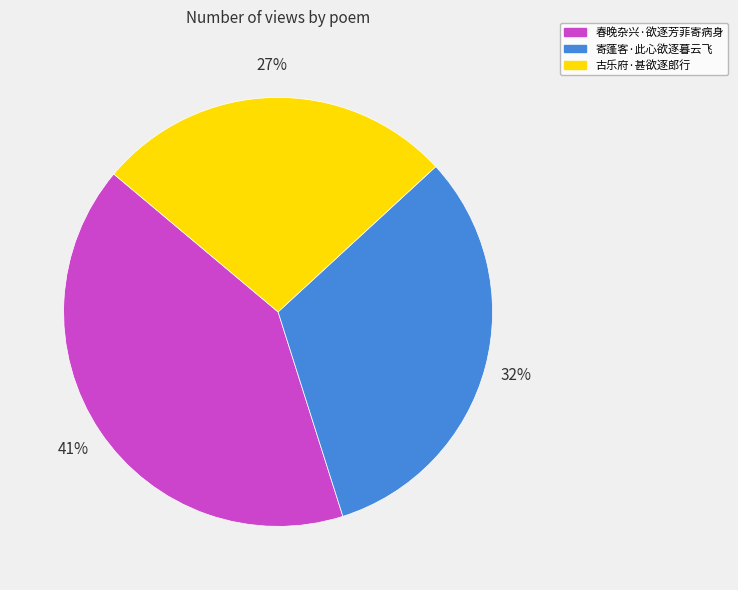

Which has a higher value, 春晚杂兴·欲逐芳菲寄病身 or 古乐府·甚欲逐郎行?

春晚杂兴·欲逐芳菲寄病身